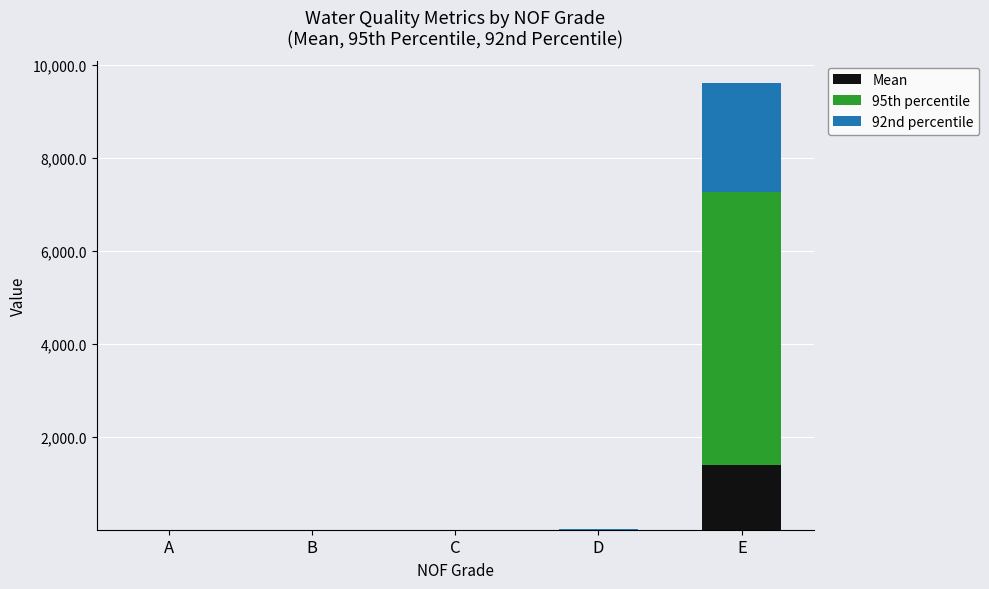

At which category is the sum across all series the highest?

E